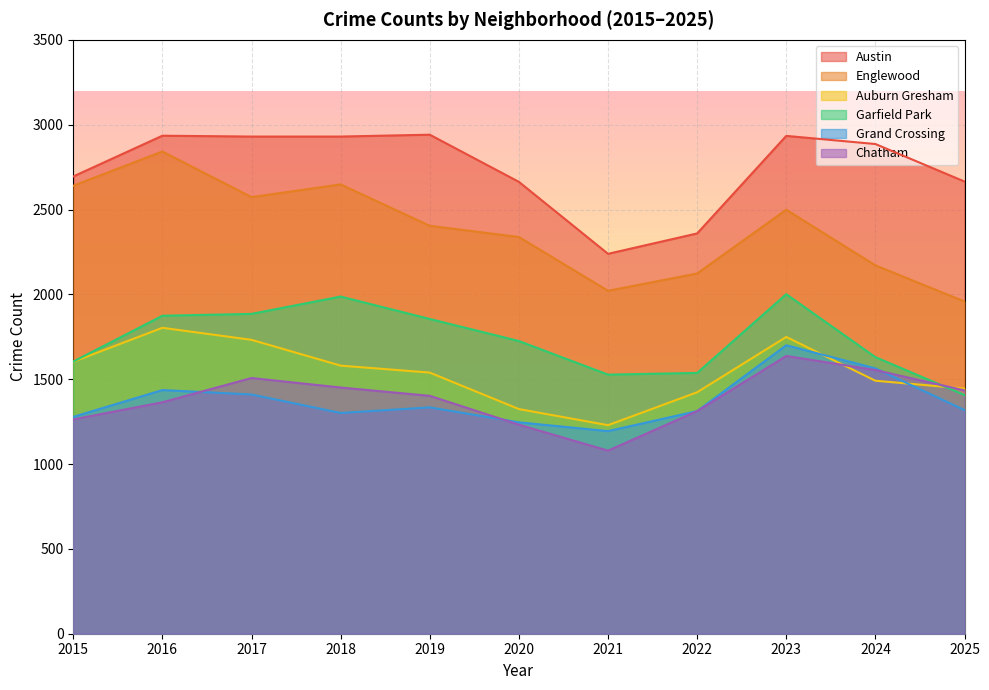

In Auburn Gresham, how many points are higher than both neighbors (excluding endpoints)?

2